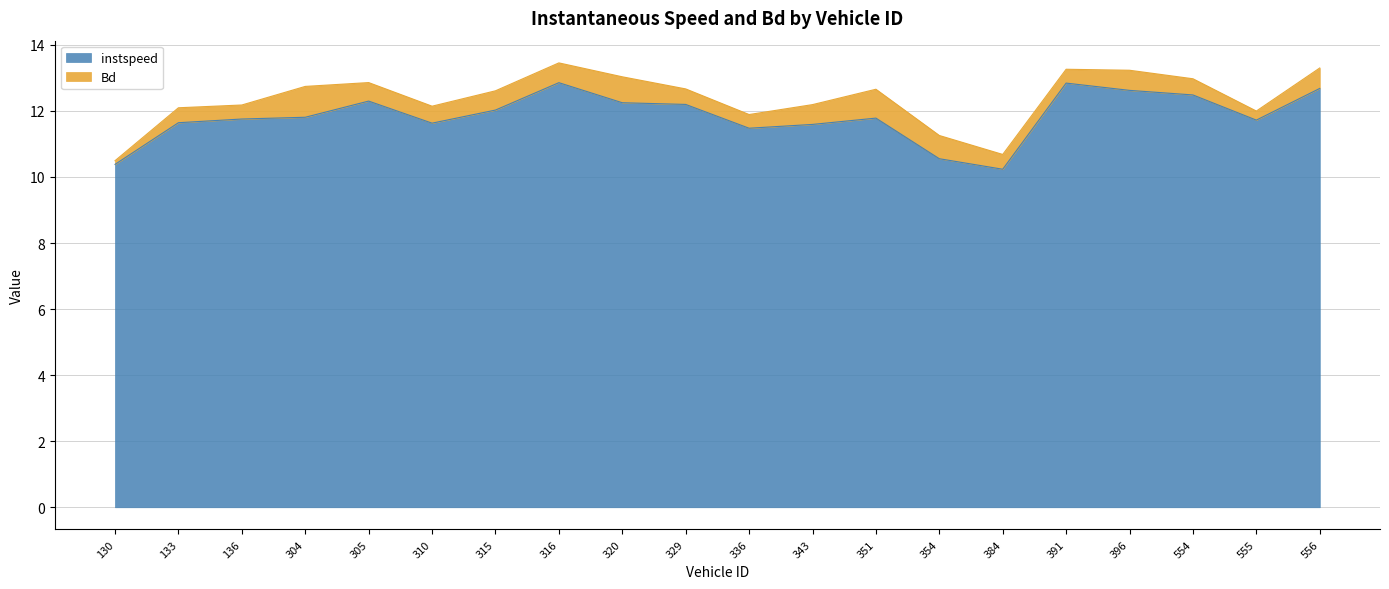

What is the total value across all series at 320?

13.0